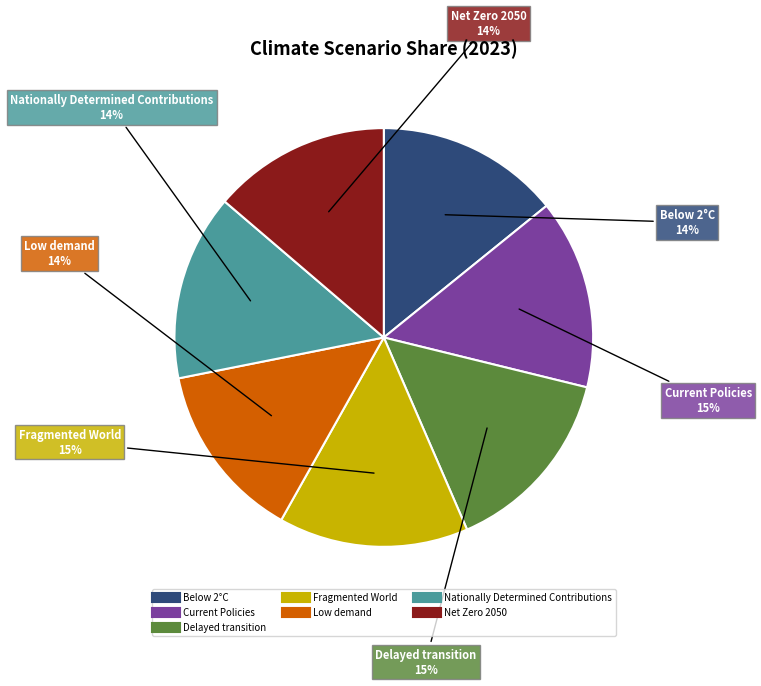

Is the sum of Delayed transition and Low demand greater than half?

No